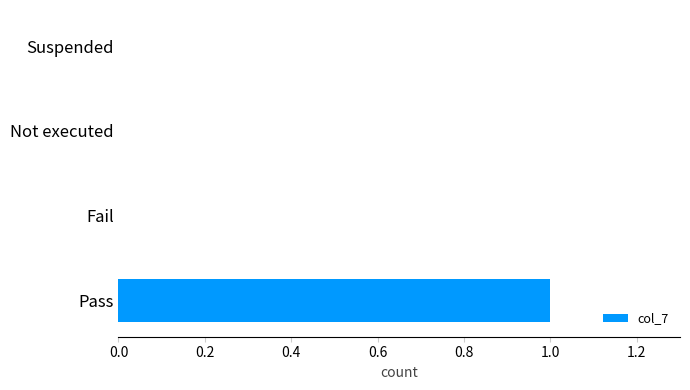

Count the number of data series in this chart.

1